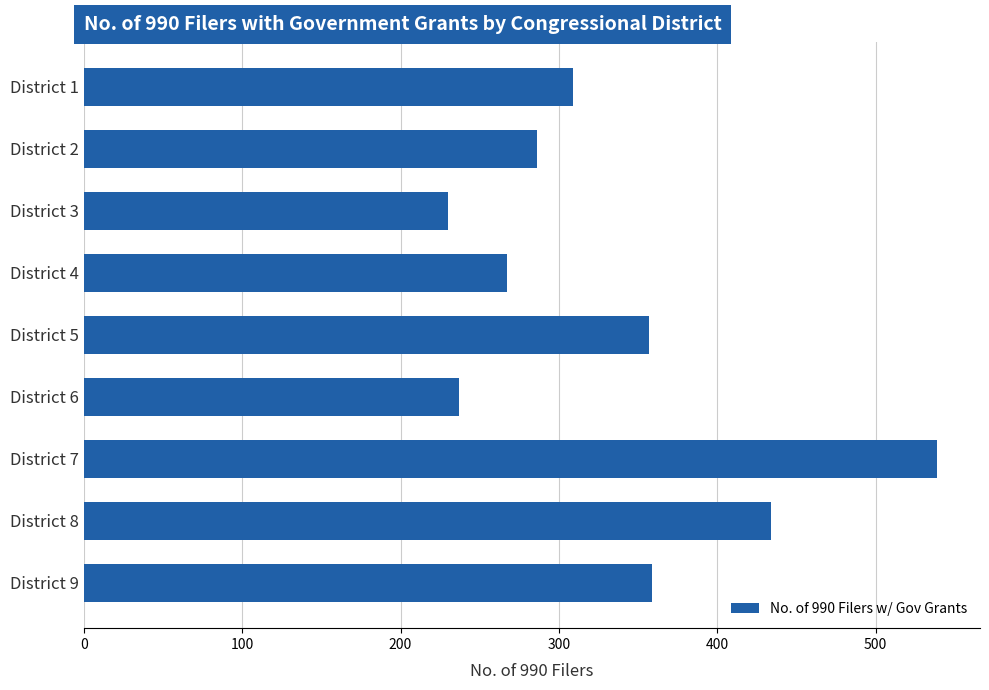

How many bars are there in total?

9